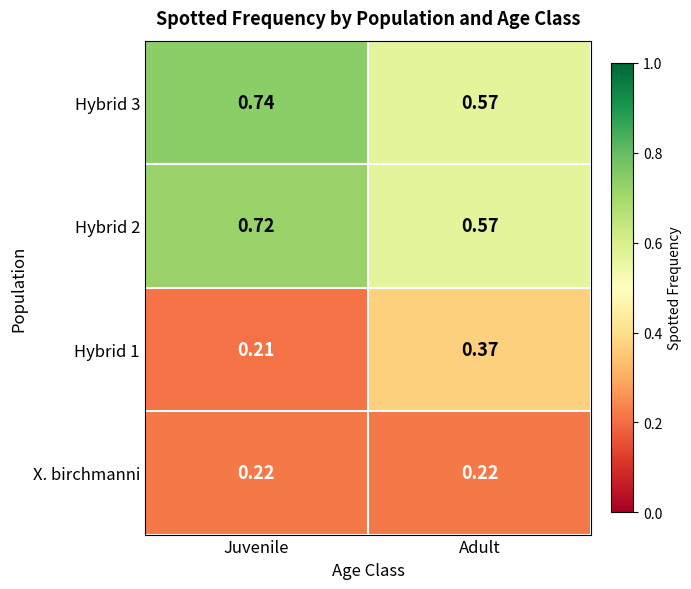

At which category is the sum across all series the highest?

Juvenile